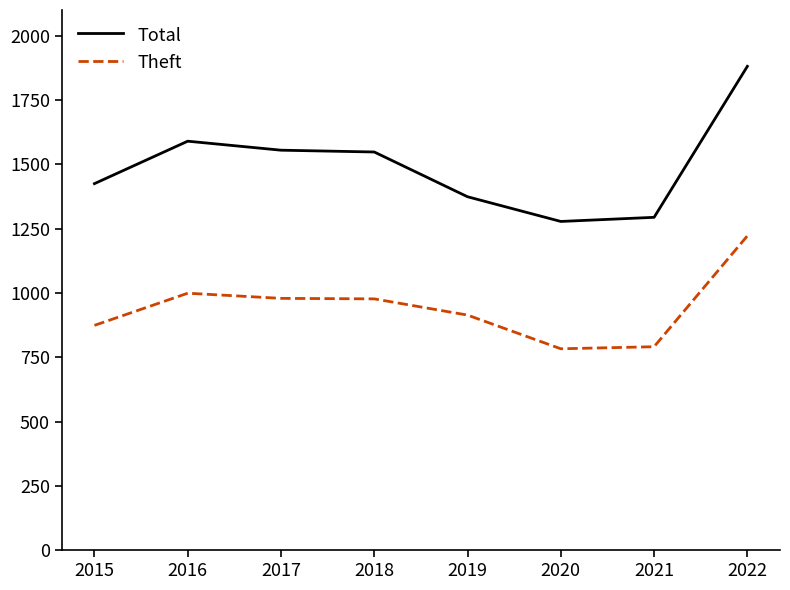

At which category does the chart reach its peak across all series?

2022